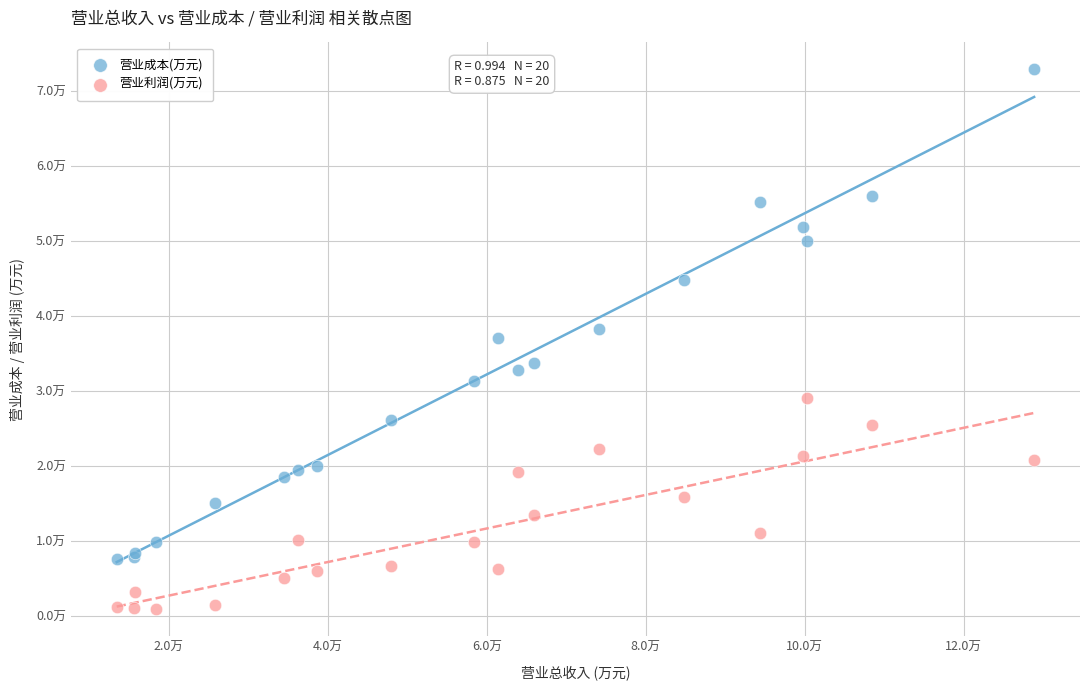

What are all the series names shown in the legend?

营业成本(万元), 营业利润(万元)